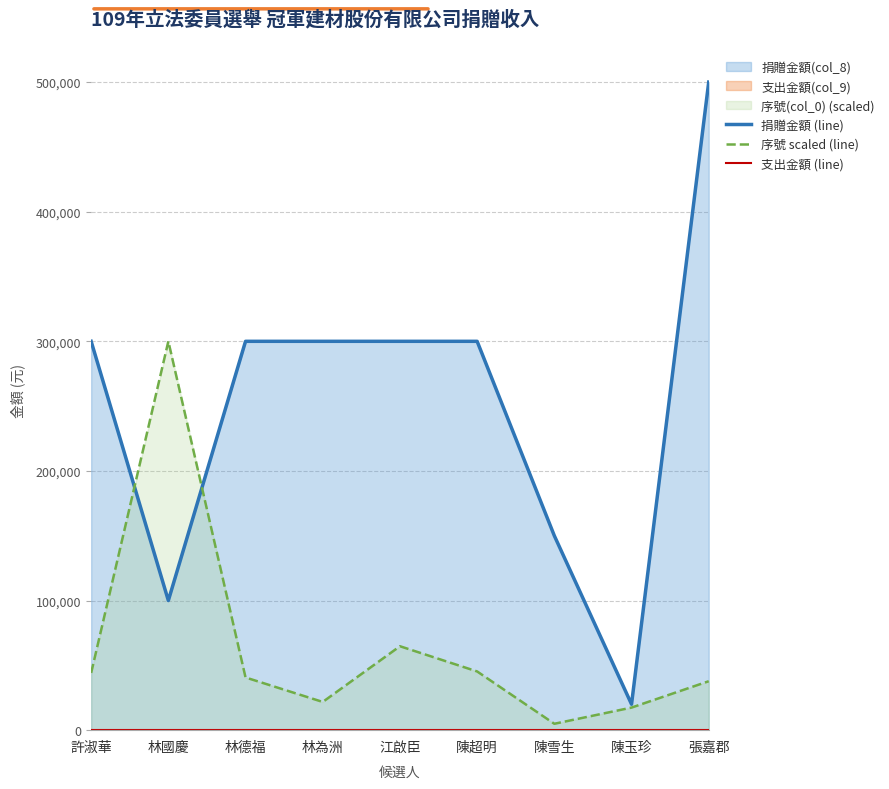

What is the label of the 2nd point from the right?

陳玉珍